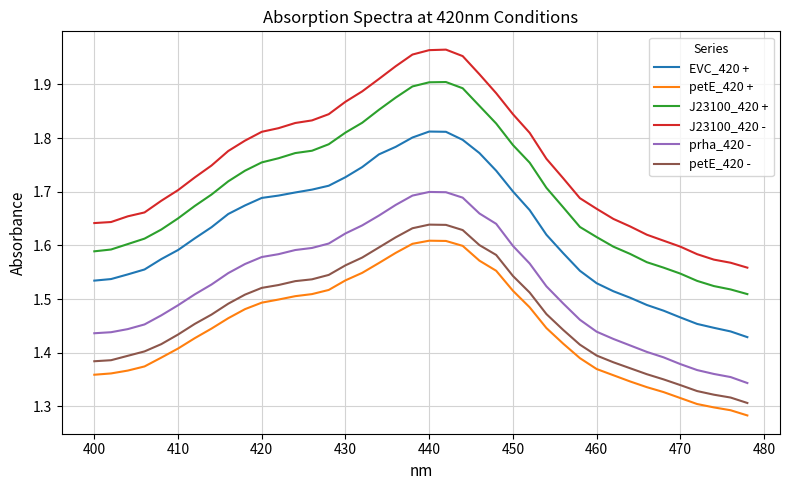

What is the difference between the maximum and minimum values in the J23100_420 + series?

0.4